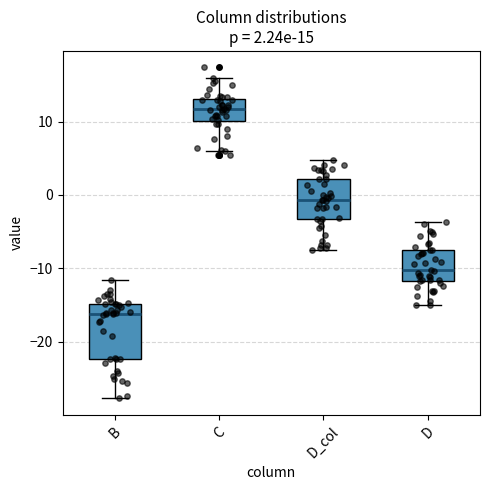

Comparing the boxes themselves (not the whiskers), which one is the tallest?

B